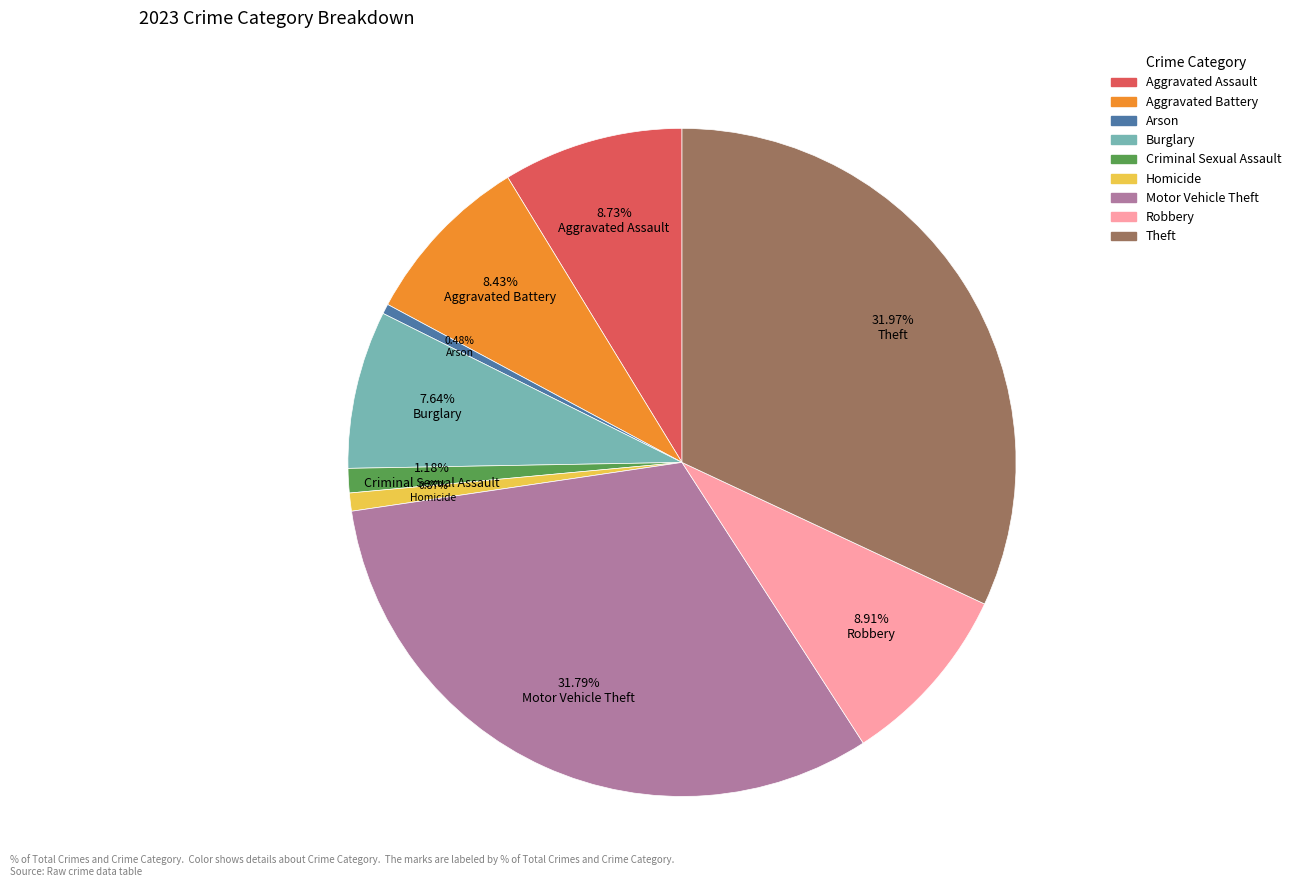

Is the sum of Homicide and Motor Vehicle Theft greater than half?

No